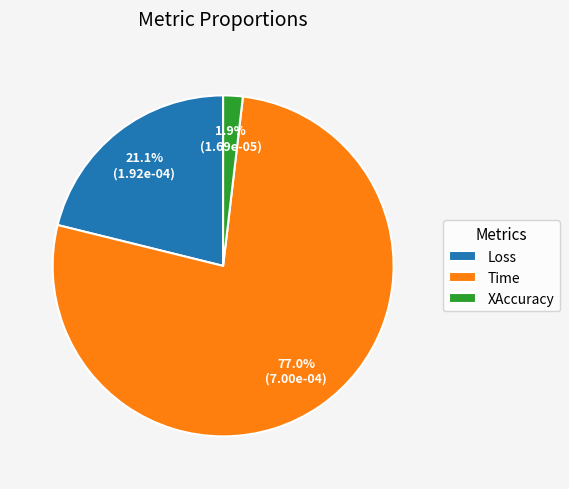

What percentage is the Loss slice, to the nearest percent?

21%